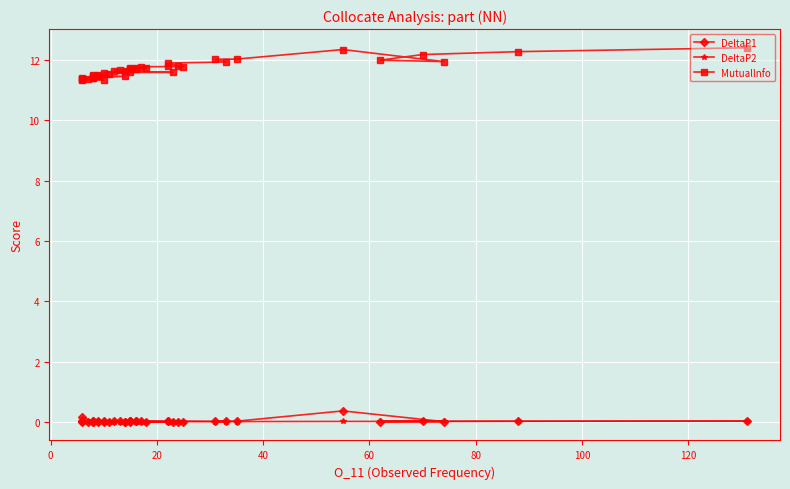

At how many categories does at least one series exceed 0?

40